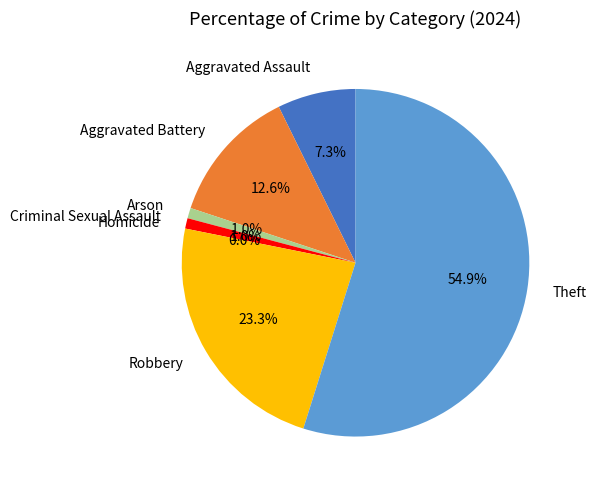

Combined, do Homicide and Robbery account for over 50%?

No